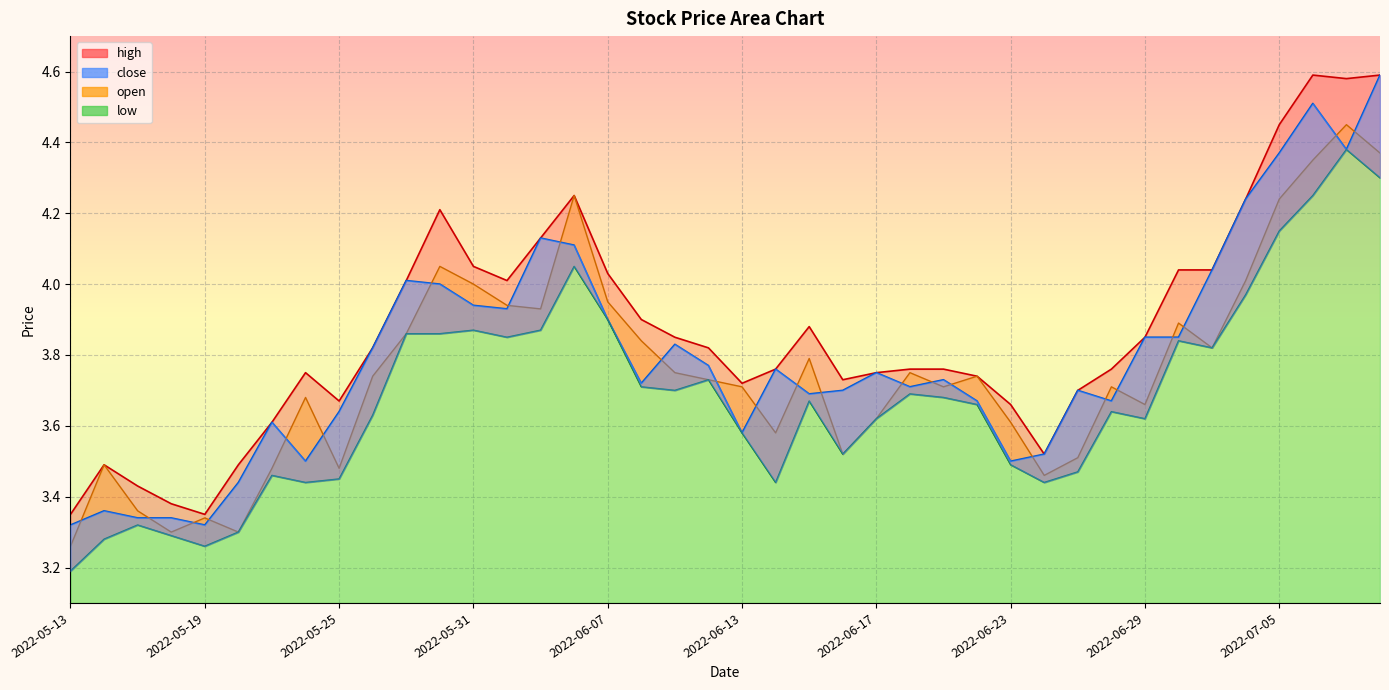

Does the chart display data point markers on the line(s)?

No